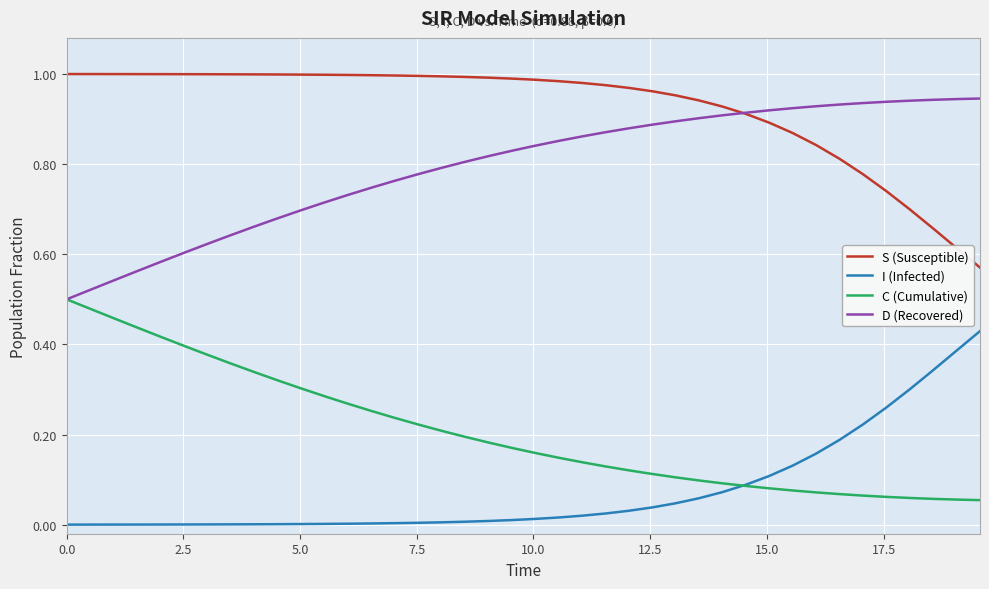

True or false: I (Infected) and D (Recovered) intersect in this chart.

False